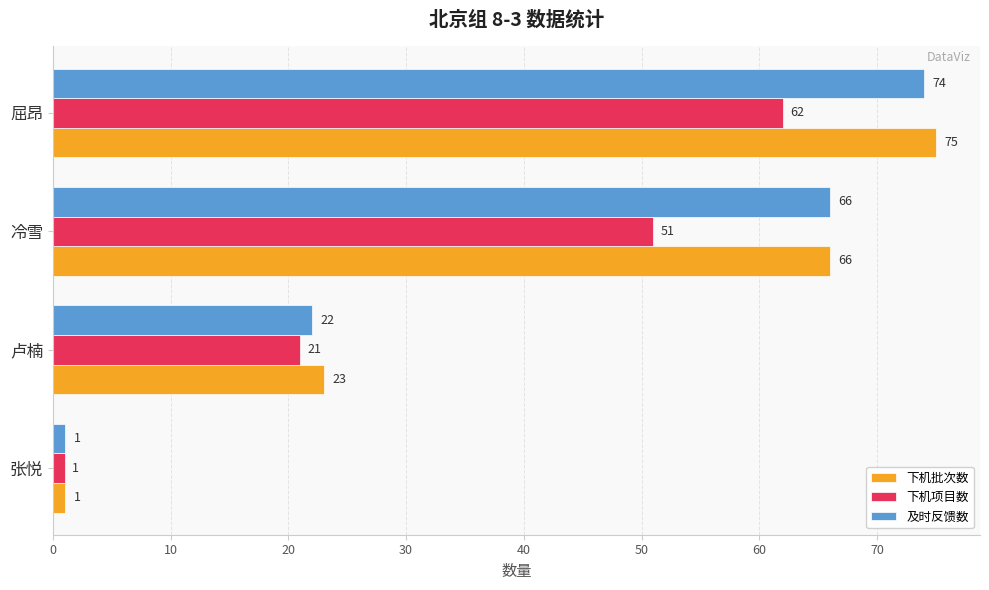

Is it true that 下机项目数 equals 51 at 冷雪?

True